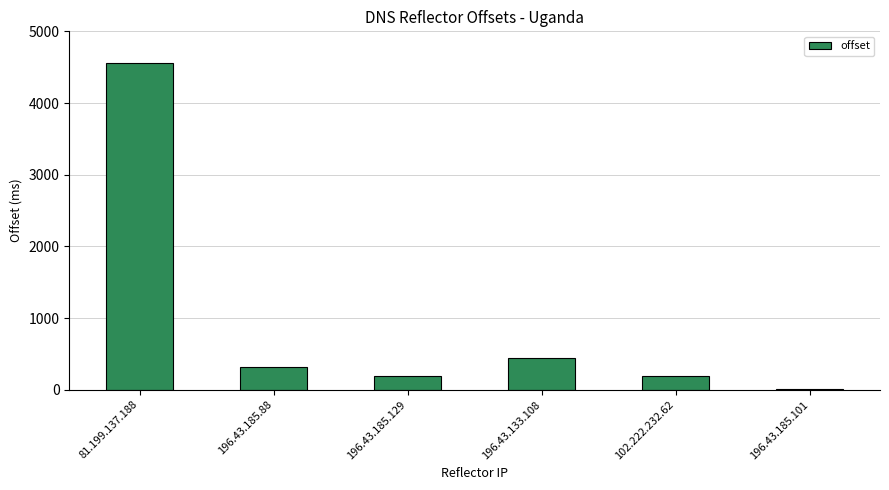

What is the sum of all values?

5714